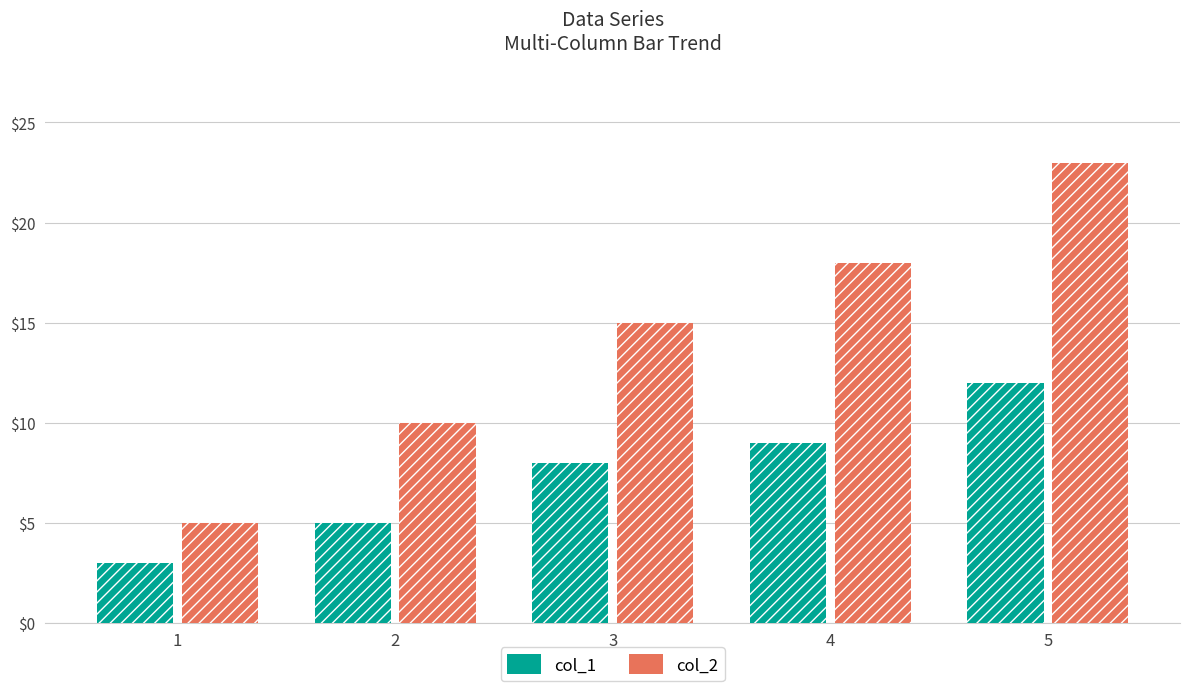

The value of col_1 at 2 is 1. True or false?

False